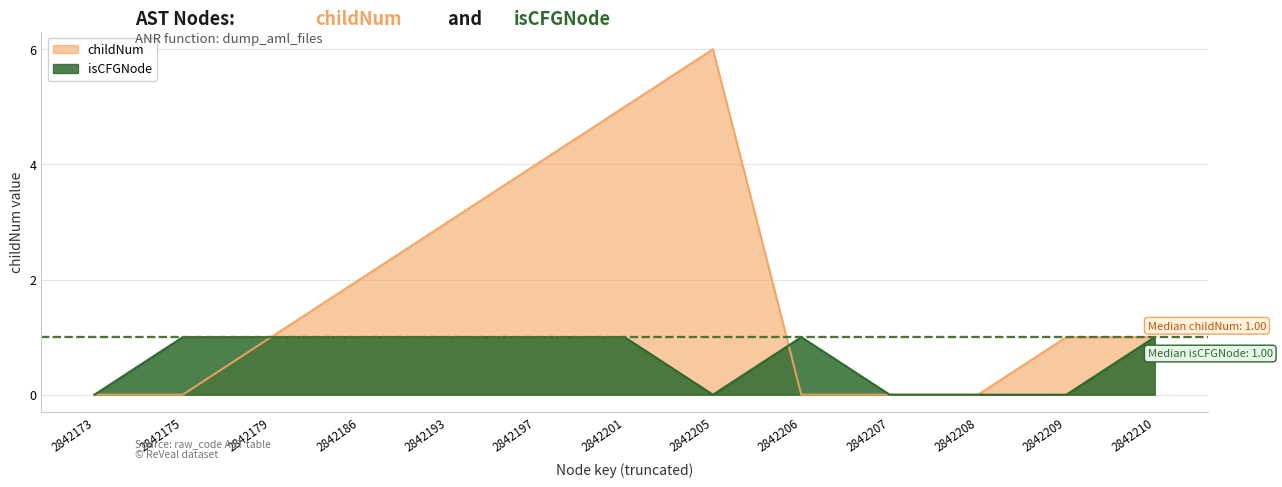

Which category has the lowest value in the childNum series?

2842173